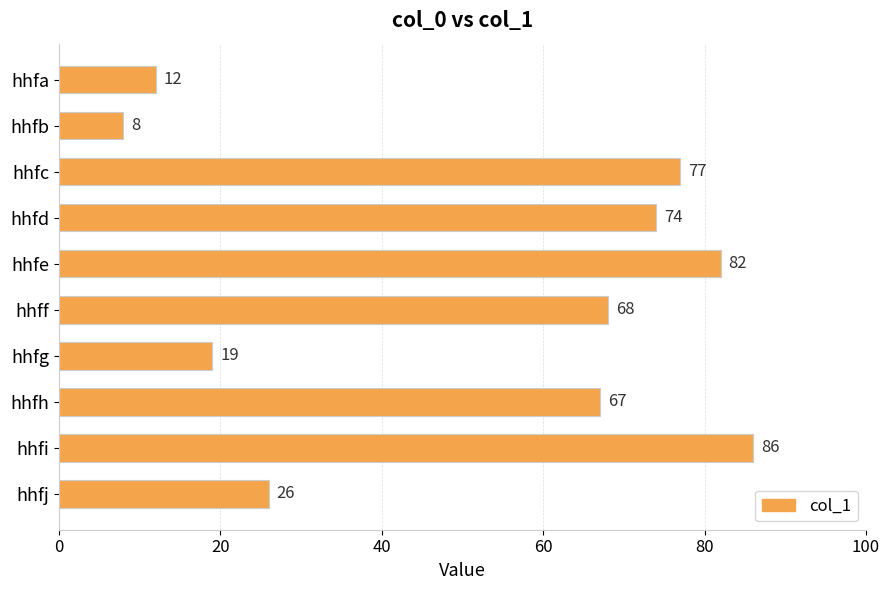

Reading top to bottom, what are all the values shown in this chart?

12	8	77	74	82	68	19	67	86	26